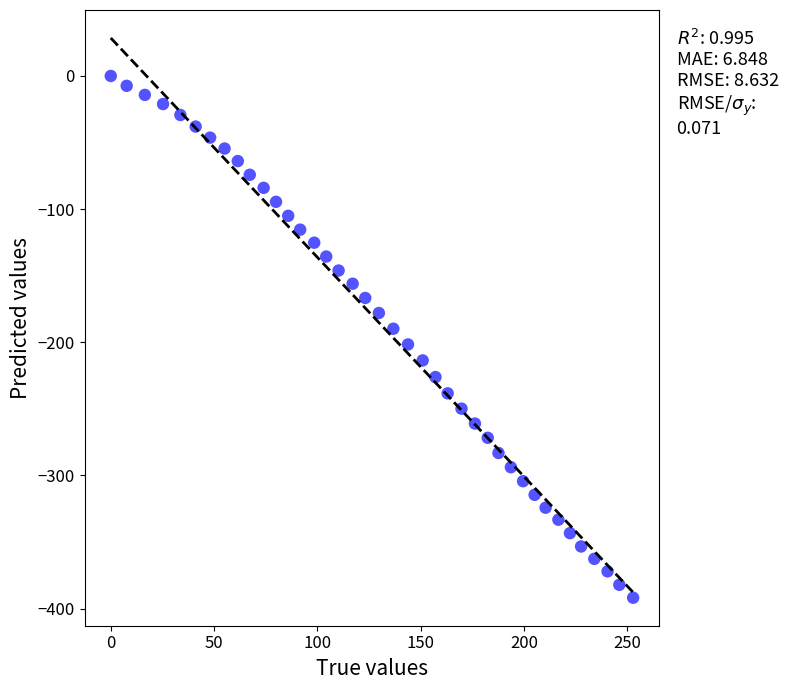

What is the range of X values (max minus min)?

252.9